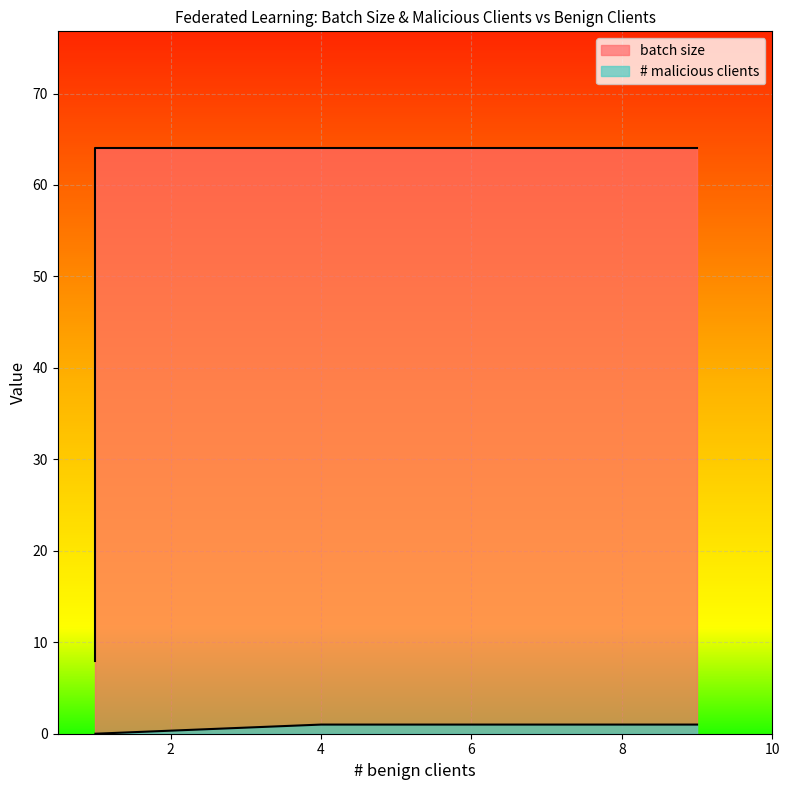

Rank the categories by # malicious clients value from highest to lowest.

4, 9, 1, 1, 1